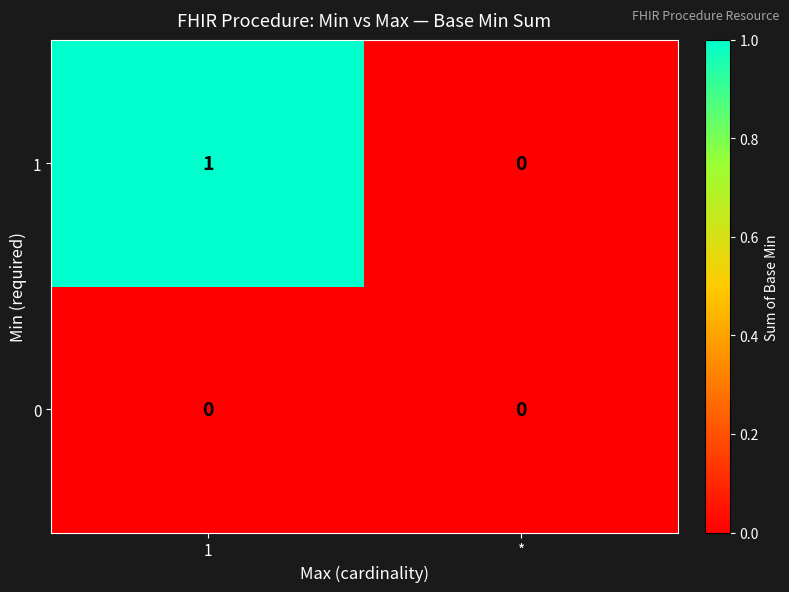

List the series in order of their overall mean, highest first.

1, 0